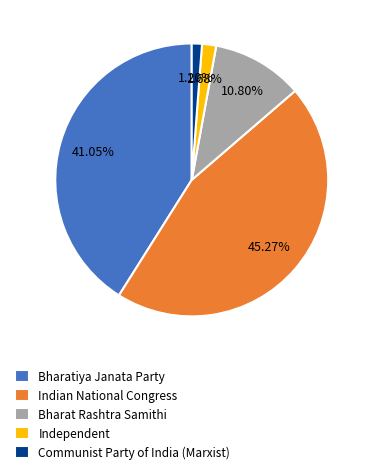

Which has a higher value, Bharatiya Janata Party or Indian National Congress?

Indian National Congress